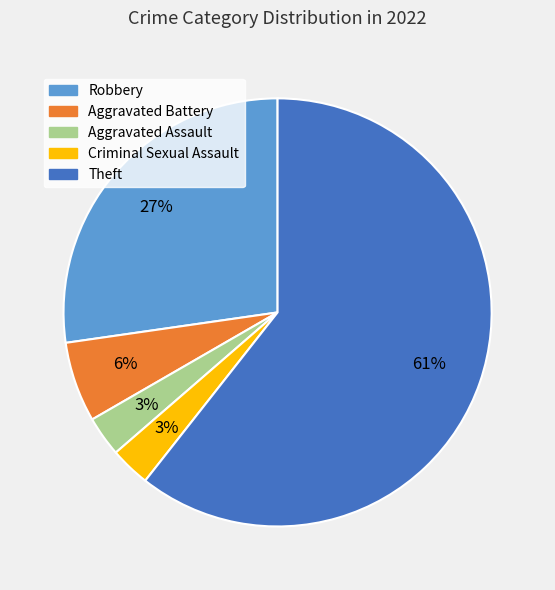

How many slices are in this pie chart?

5